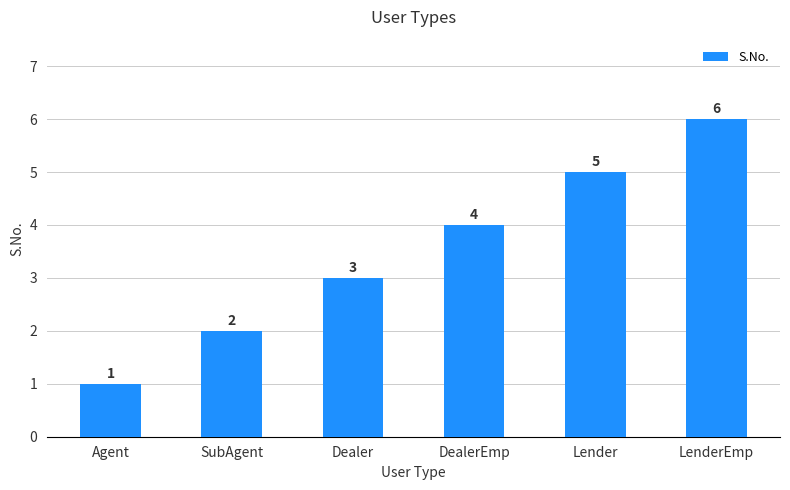

What is the sum of the values at Agent and LenderEmp?

7